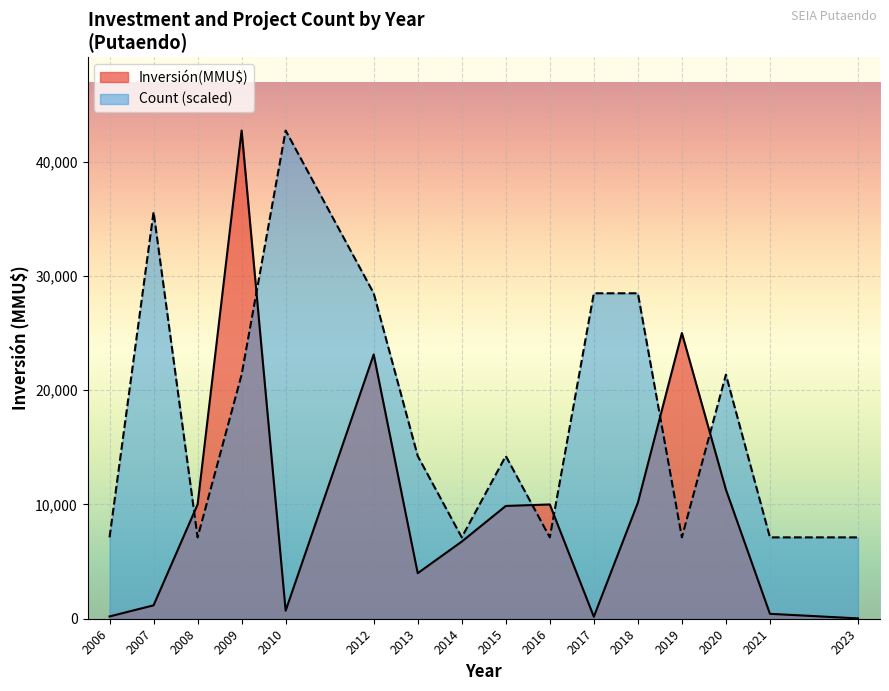

How many lines are shown in the chart?

2